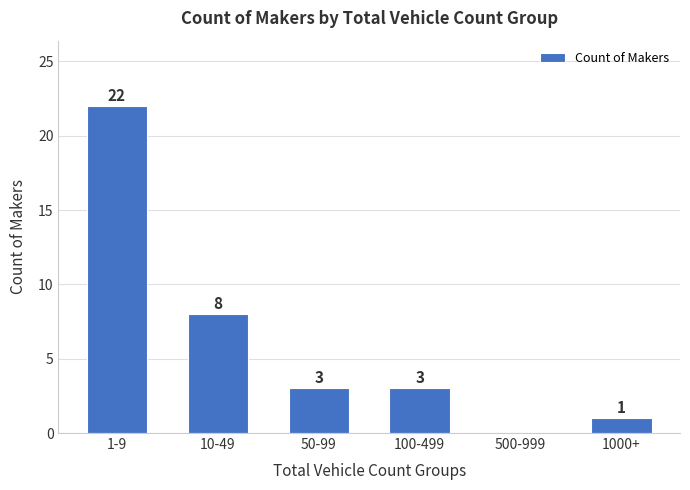

Reading left to right, list all the values displayed in this chart.

1-9=22	10-49=8	50-99=3	100-499=3	500-999=0	1000+=1